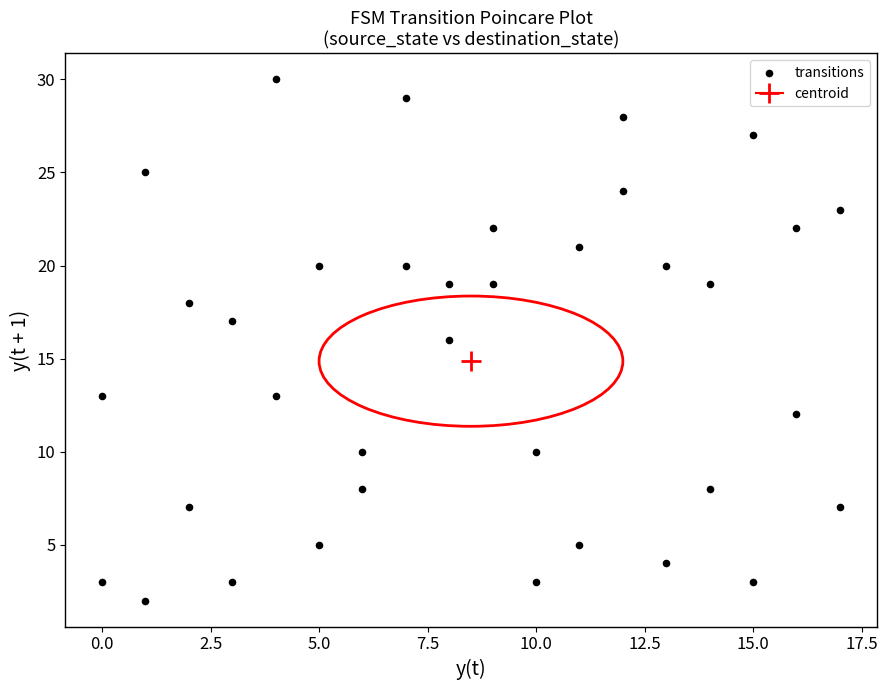

What is the range of Y values (max minus min)?

28